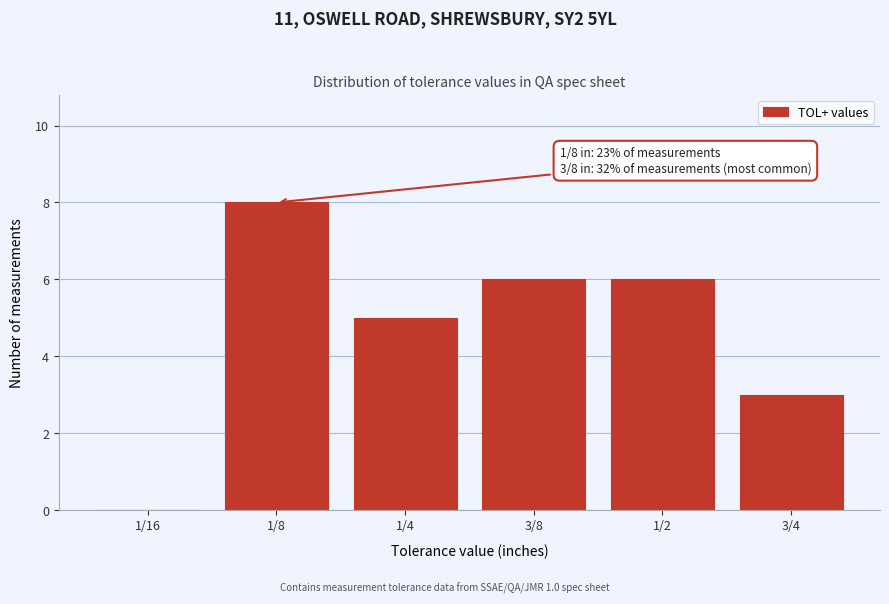

Reading right to left, list all the values displayed in this chart.

3/4=3	1/2=6	3/8=6	1/4=5	1/8=8	1/16=0